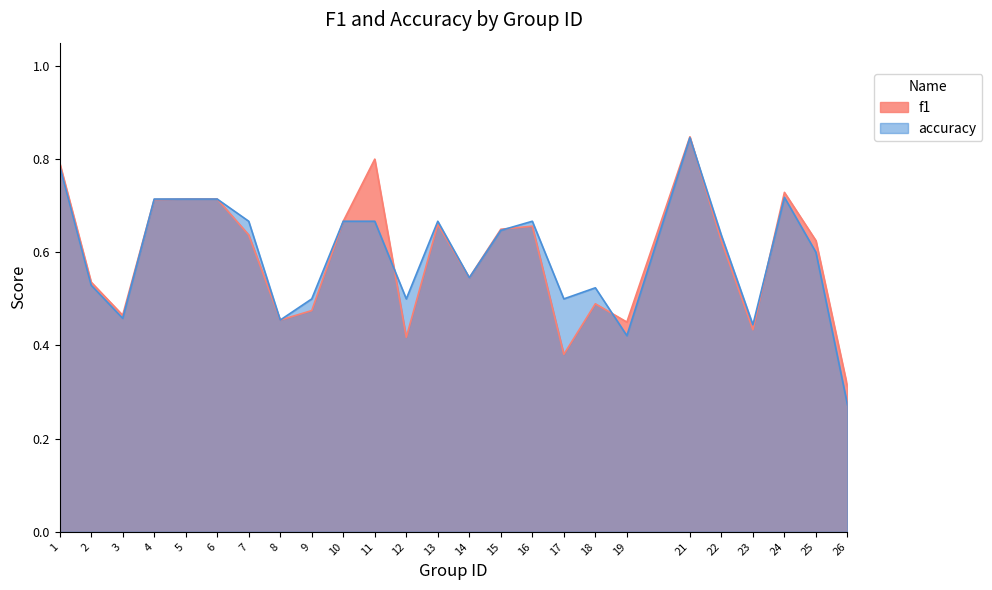

At which label is accuracy closest to 0?

26